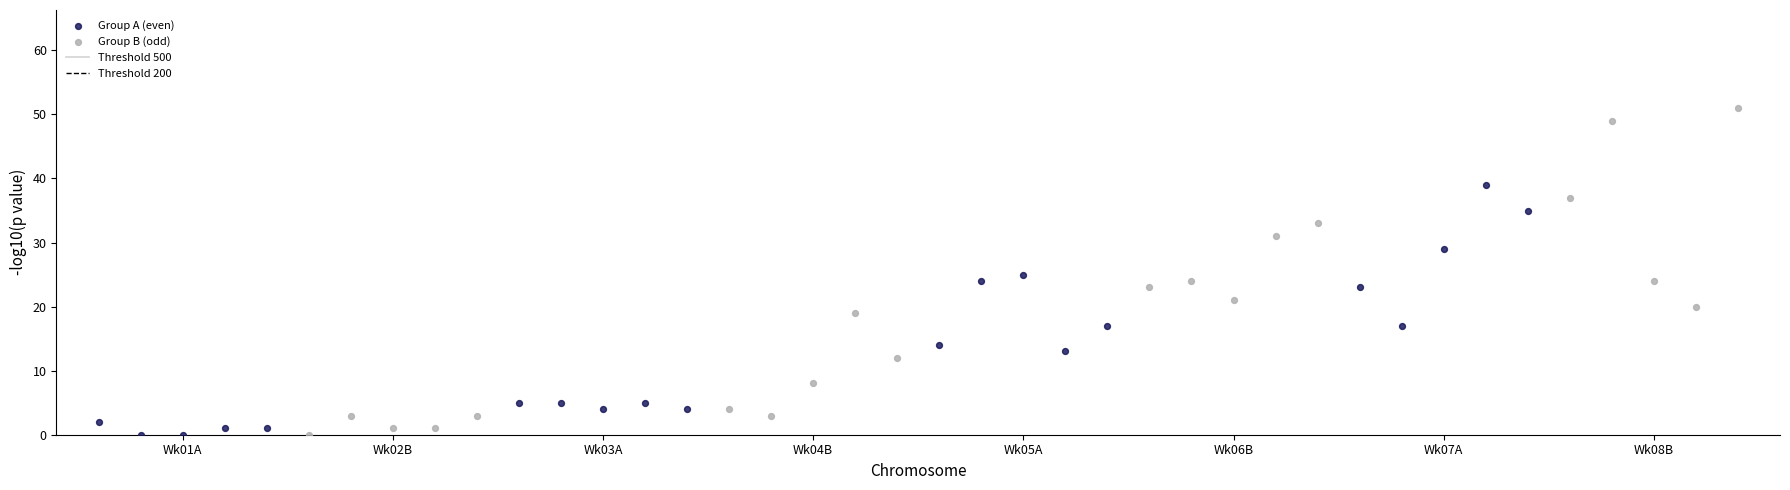

Which series has the widest spread of Y values?

Group B (odd)